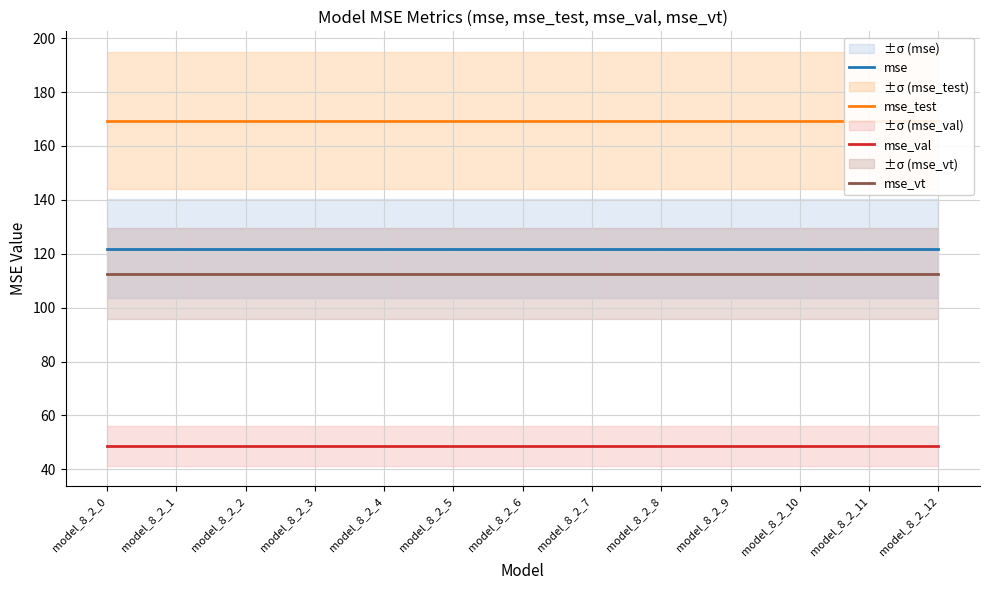

True or false: mse and mse_val cross at least once.

False